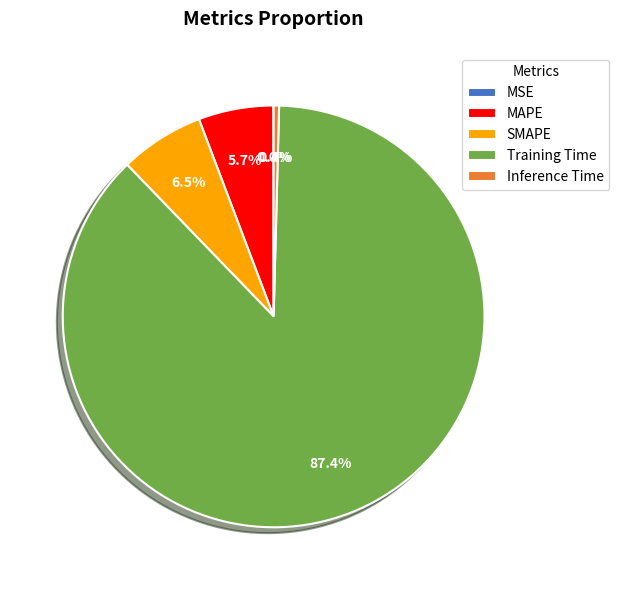

To the nearest percent, what is the average slice percentage?

20%